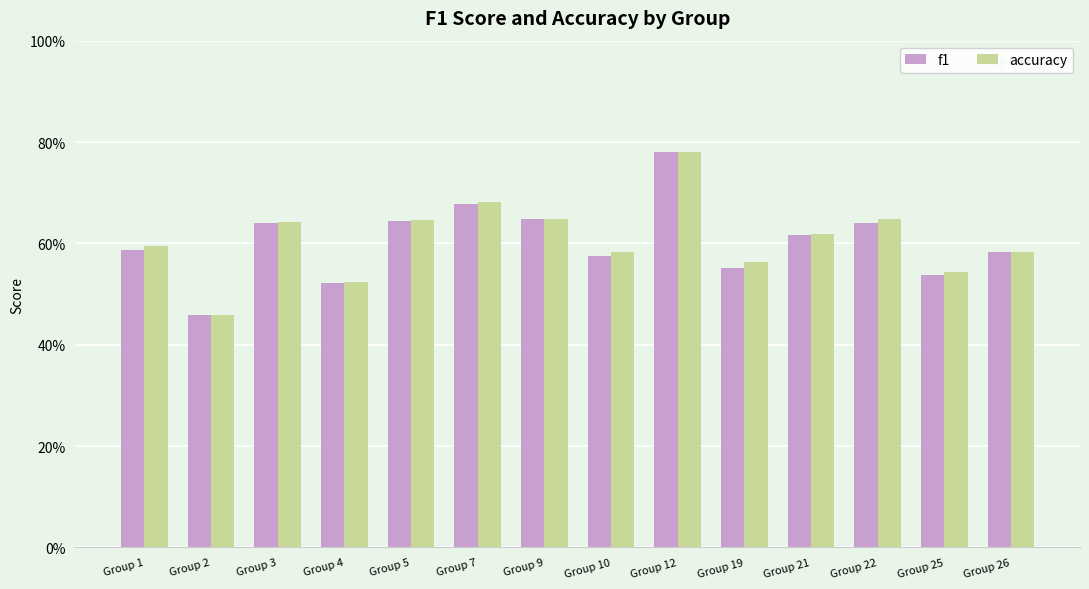

Read the accuracy value at Group 1.

0.6